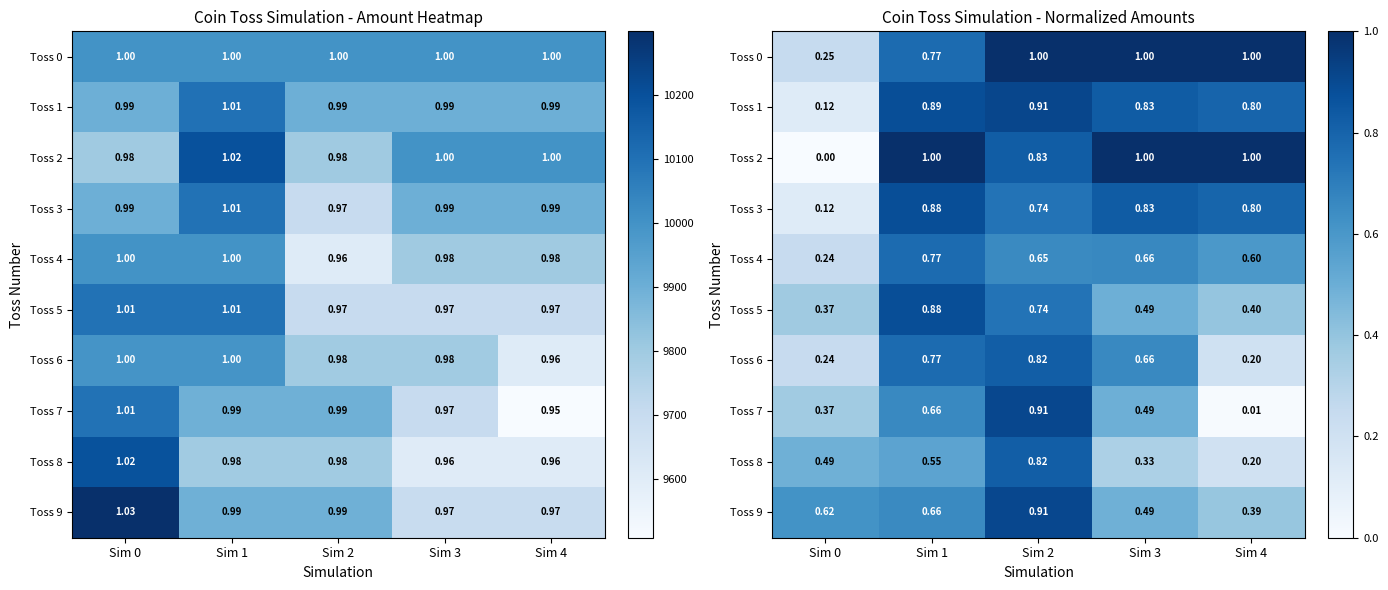

At which label is Toss 8 closest to 0?

Sim 4